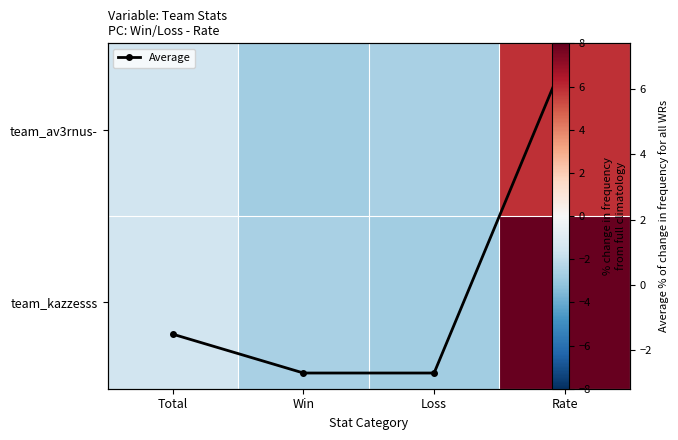

True or false: team_kazzesss has a value of -2.6 at Win.

True